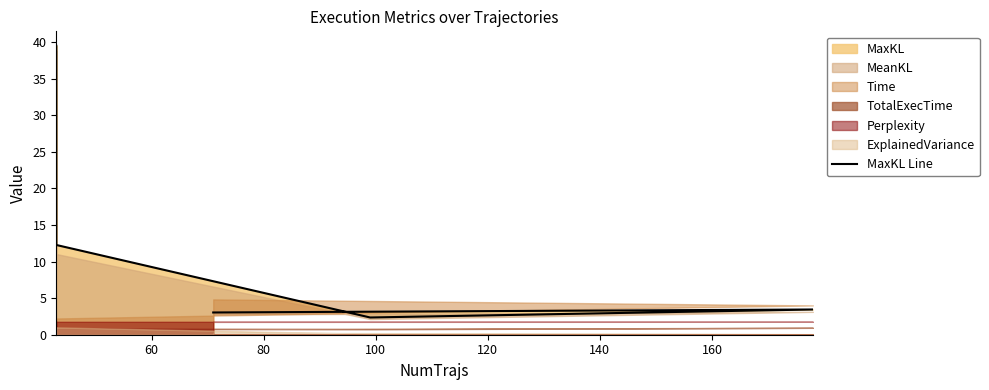

What is the difference between the maximum and minimum values?

37.2